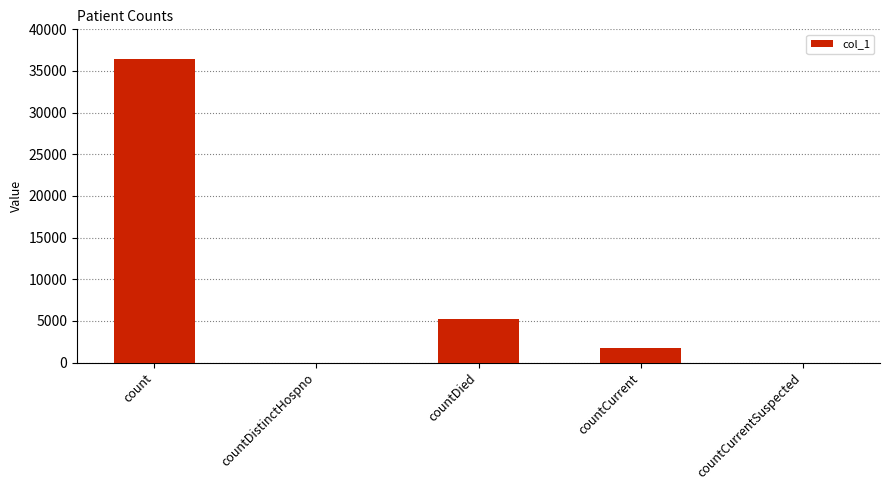

Which has a higher value, countCurrent or countCurrentSuspected?

countCurrent